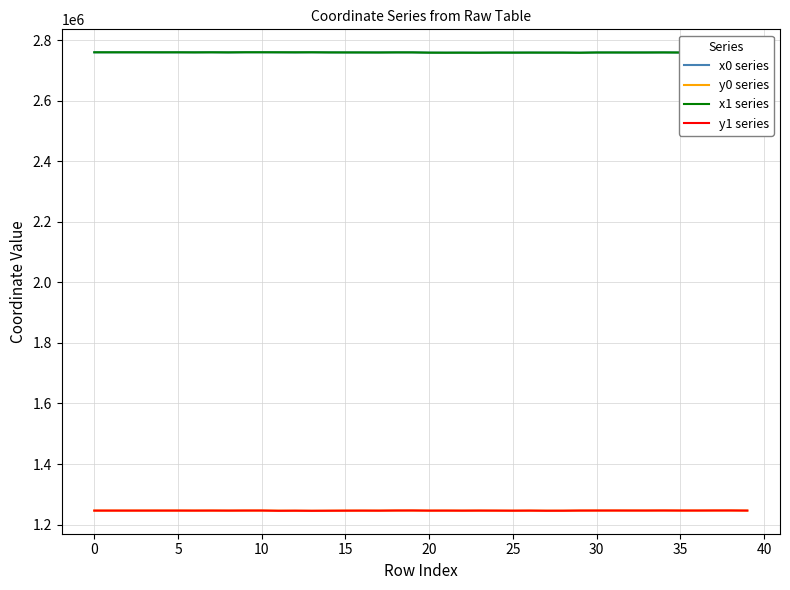

What is the lowest value of the x0 series series?

2758304.3